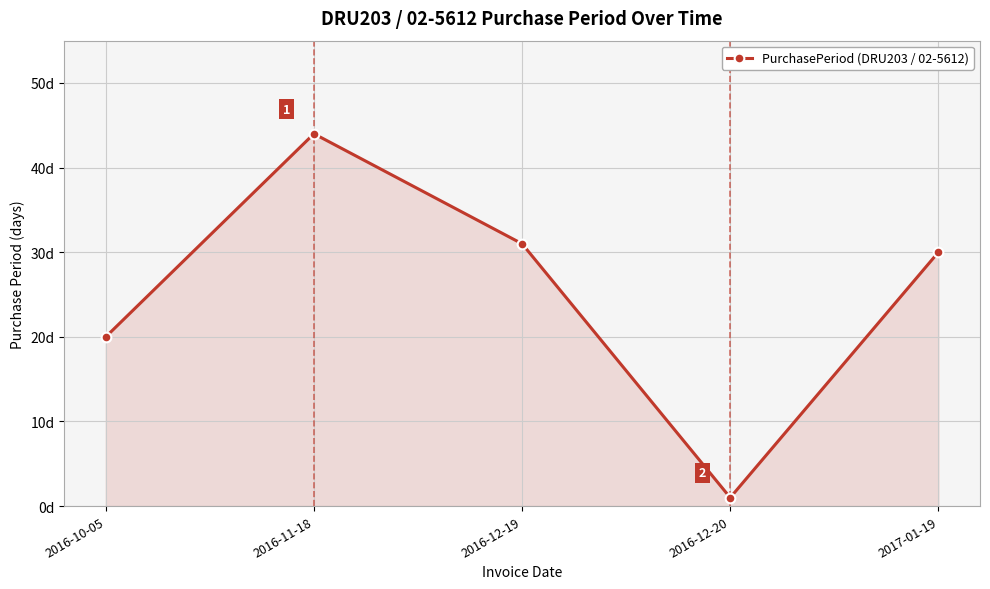

Where does the data first go above 30?

2016-11-18